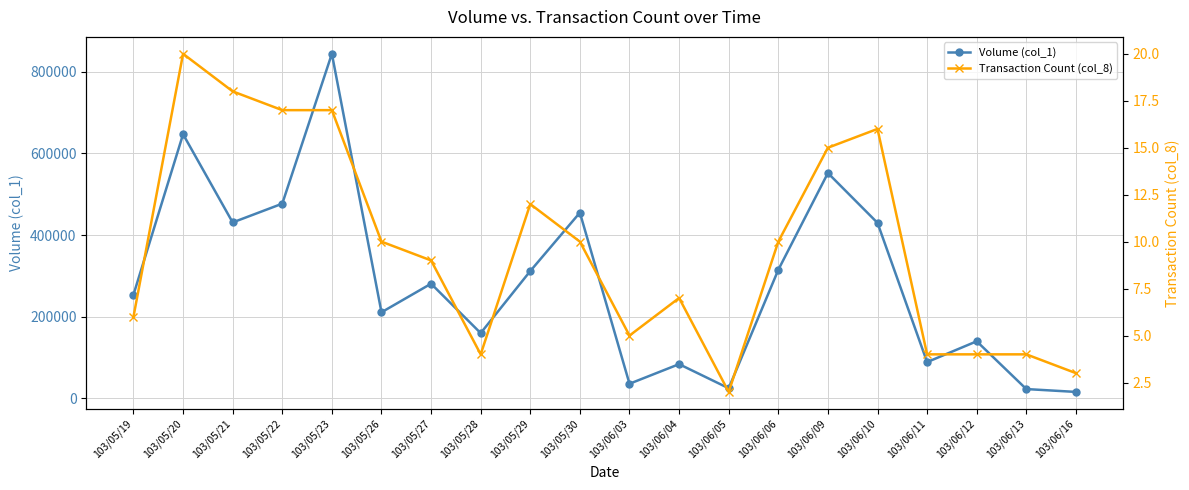

How many distinct data groups are displayed?

2